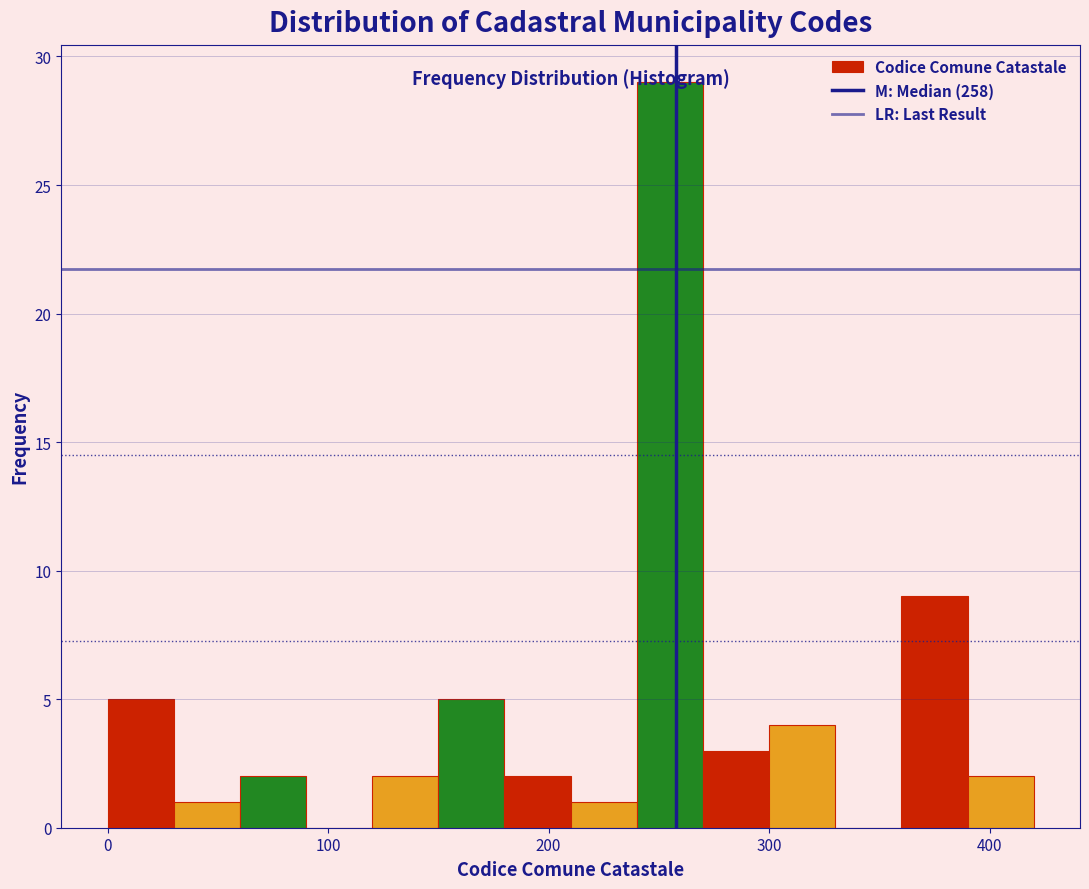

Read against the x-axis, roughly where is the centre of the tallest bar?

260